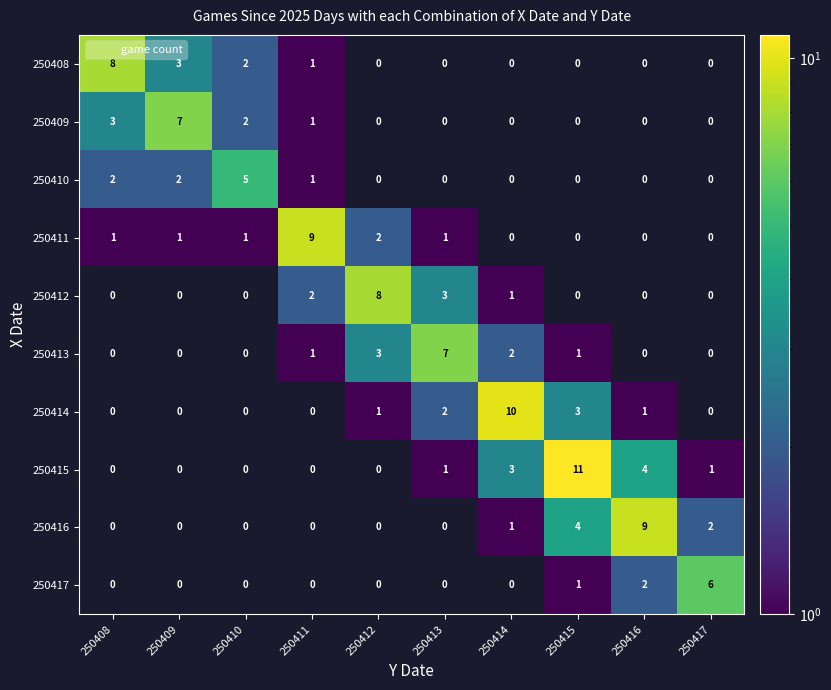

At which category is the sum across all series the highest?

250415